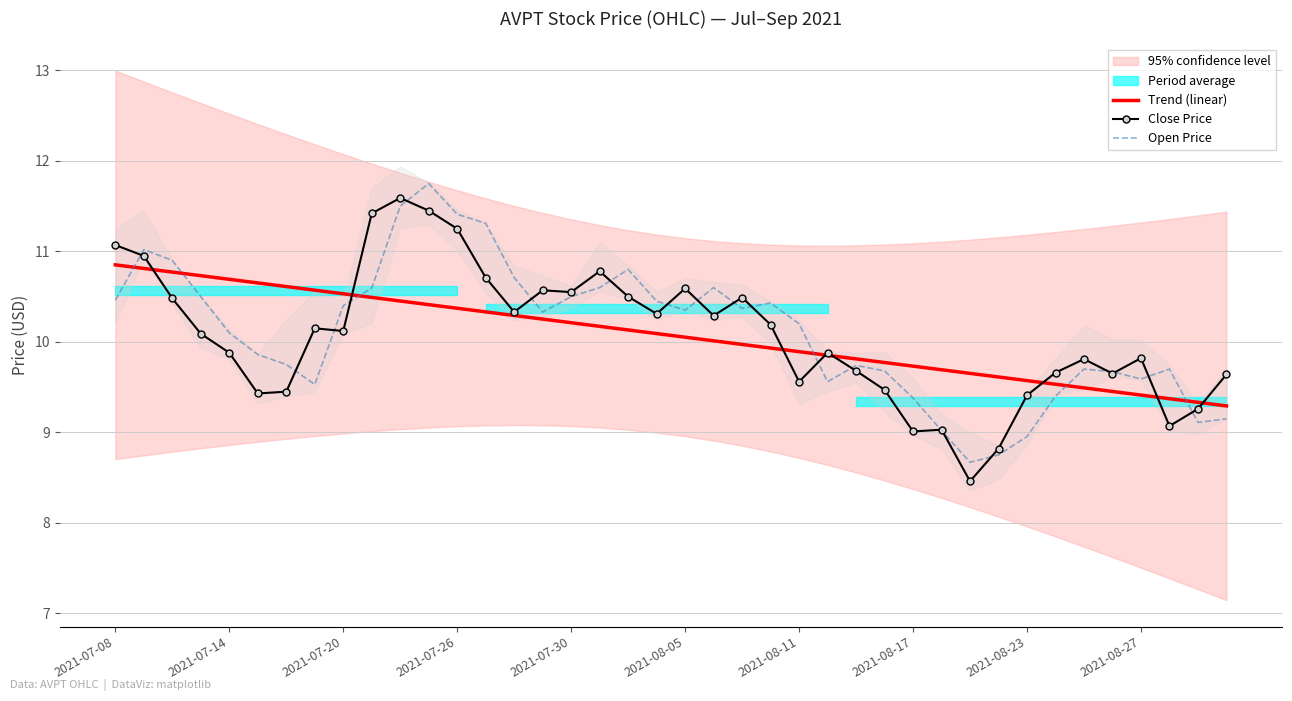

What is the maximum value for Open Price?

11.8